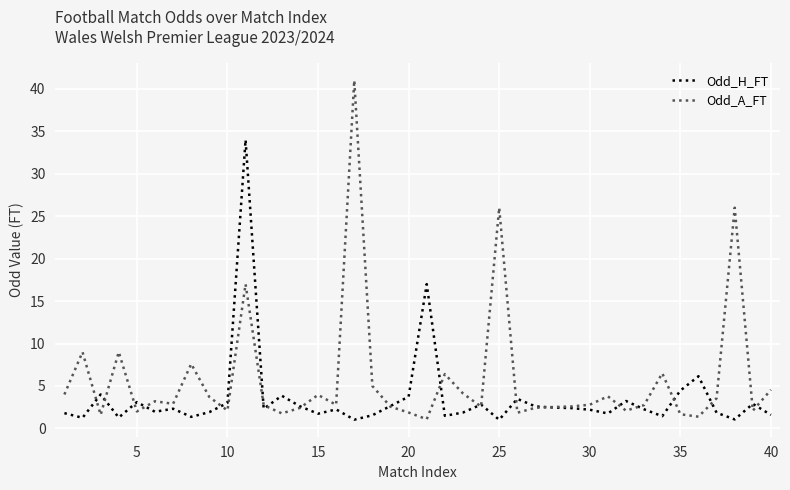

Which series has the largest total across all categories?

Odd_A_FT